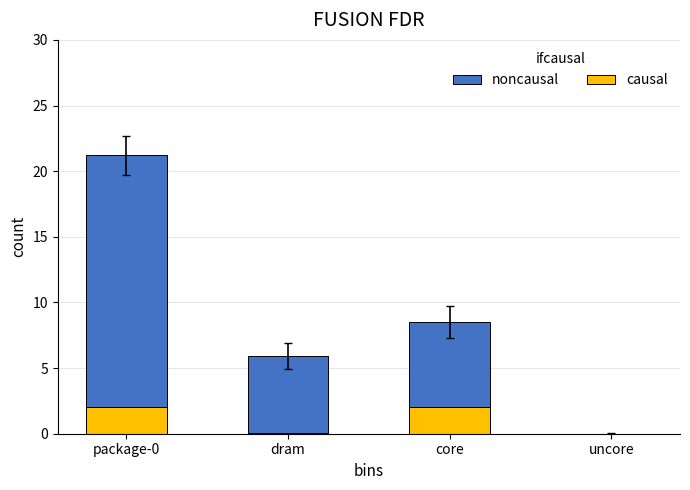

At which label does noncausal reach its minimum?

uncore